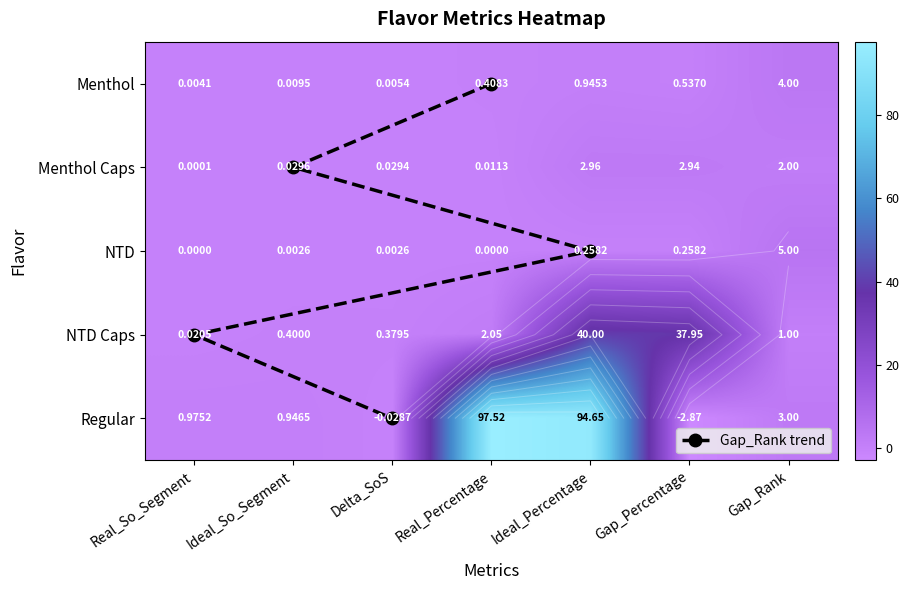

What is the difference between the second highest and second lowest values in the Regular series?

94.7